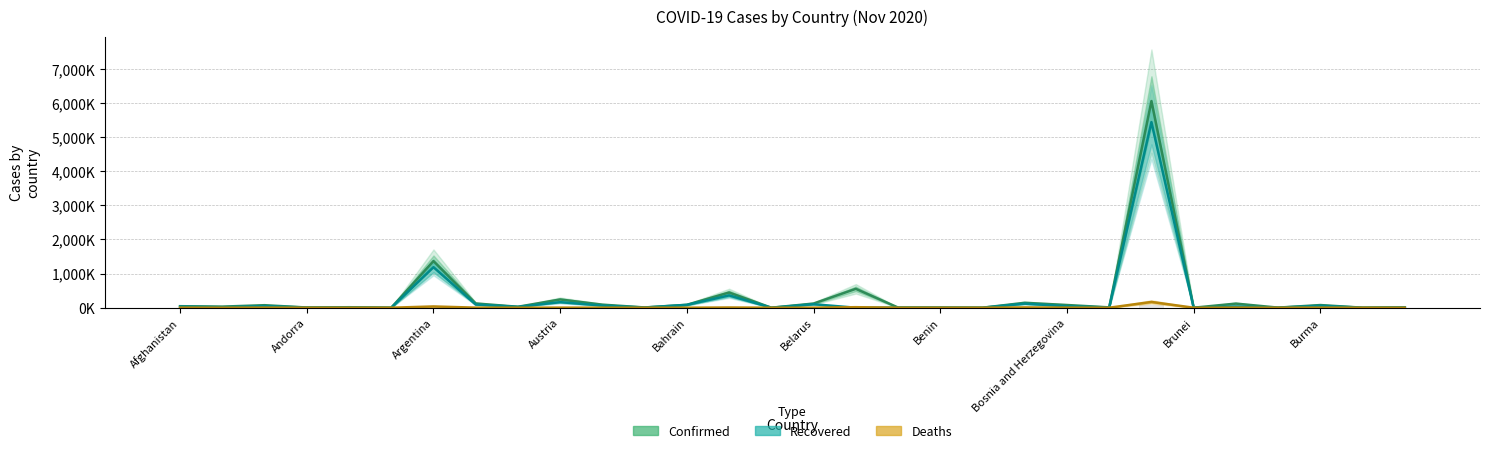

Rank the series at 16 from highest to lowest value.

Confirmed, Deaths, Recovered